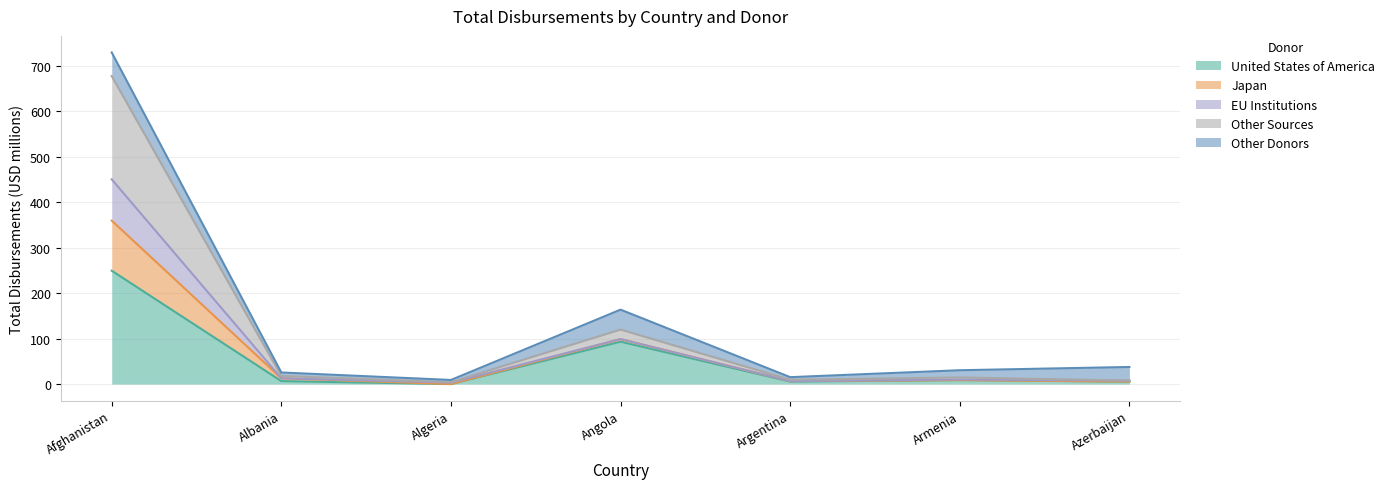

Does the chart display data point markers on the line(s)?

No